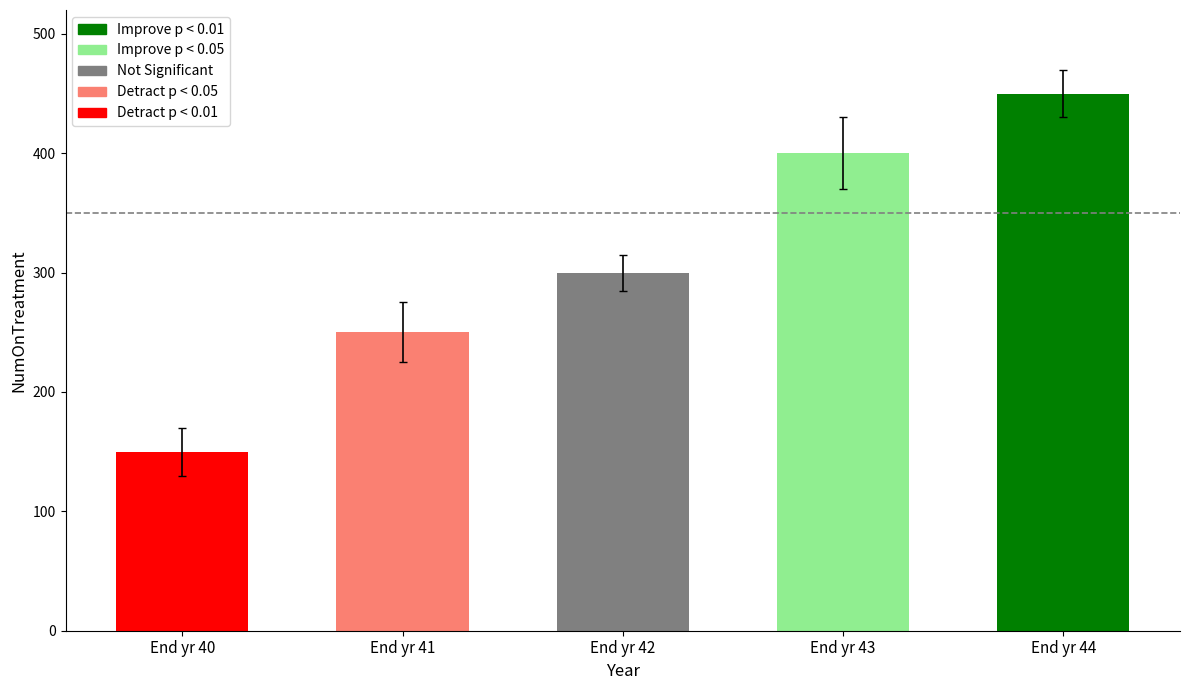

True or false: the data shows 183 at End yr 43.

False